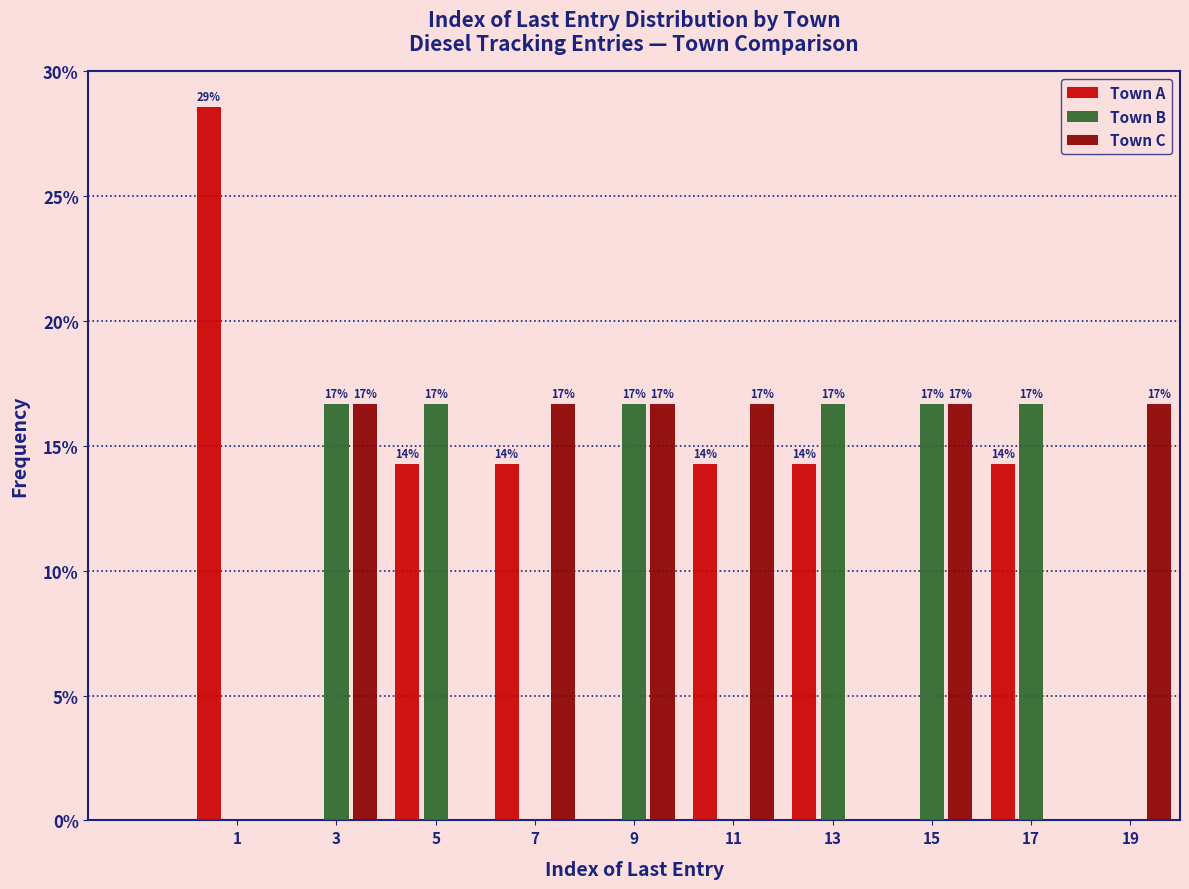

Are the bars horizontal?

No